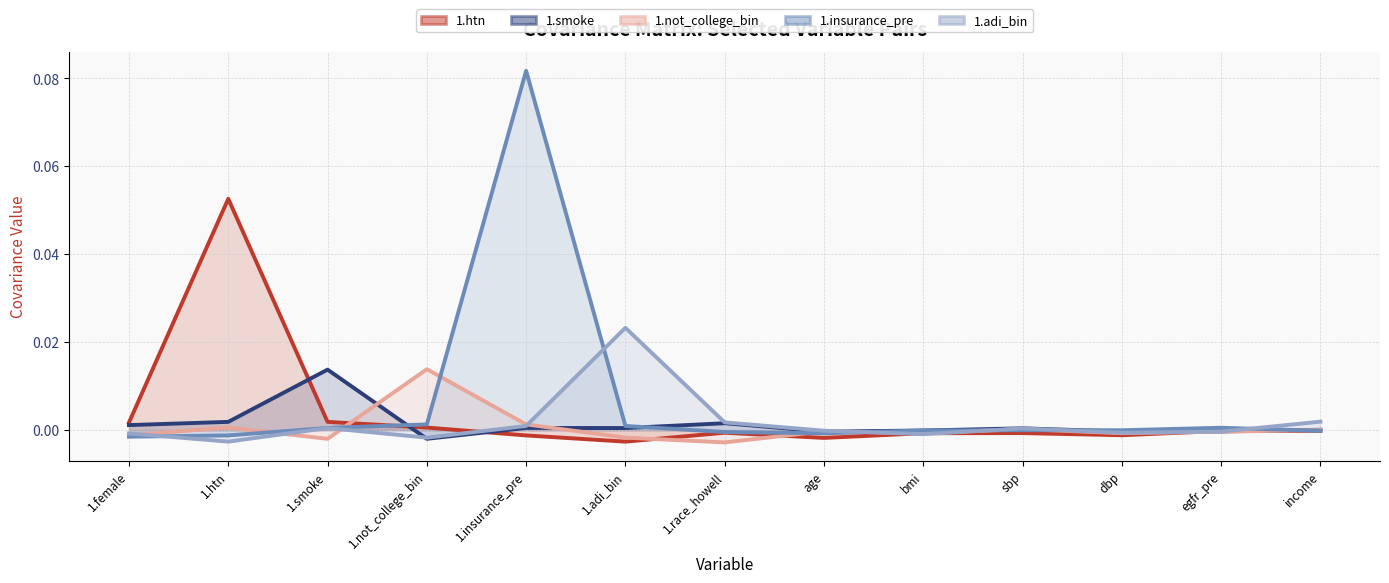

What are all the series names shown in the legend?

1.htn (line), 1.smoke (line), 1.not_college_bin (line), 1.insurance_pre (line), 1.adi_bin (line)